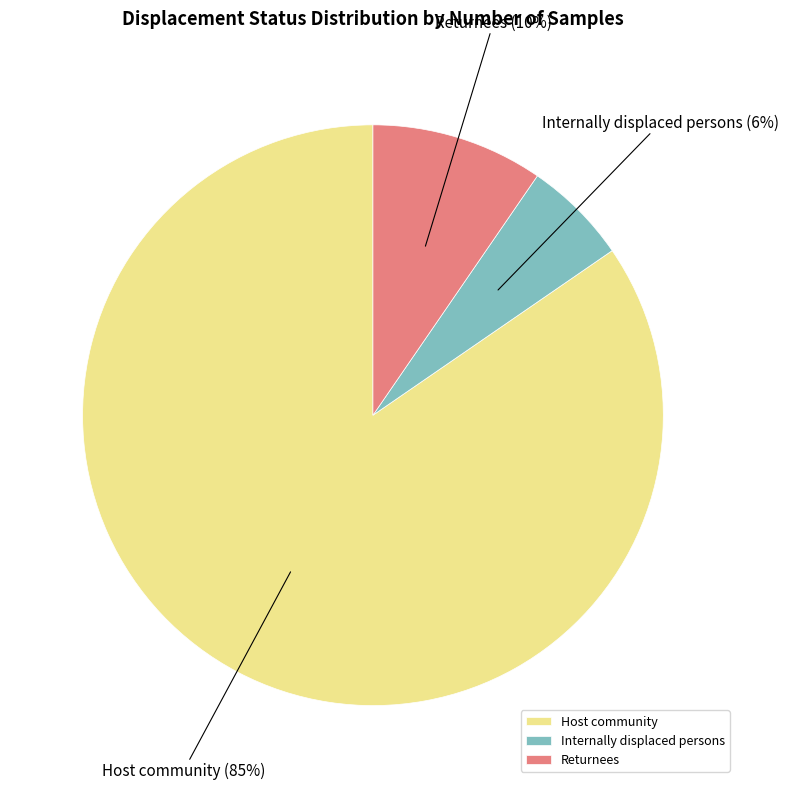

To the nearest percent, what is the combined percentage of Returnees and Host community?

94%